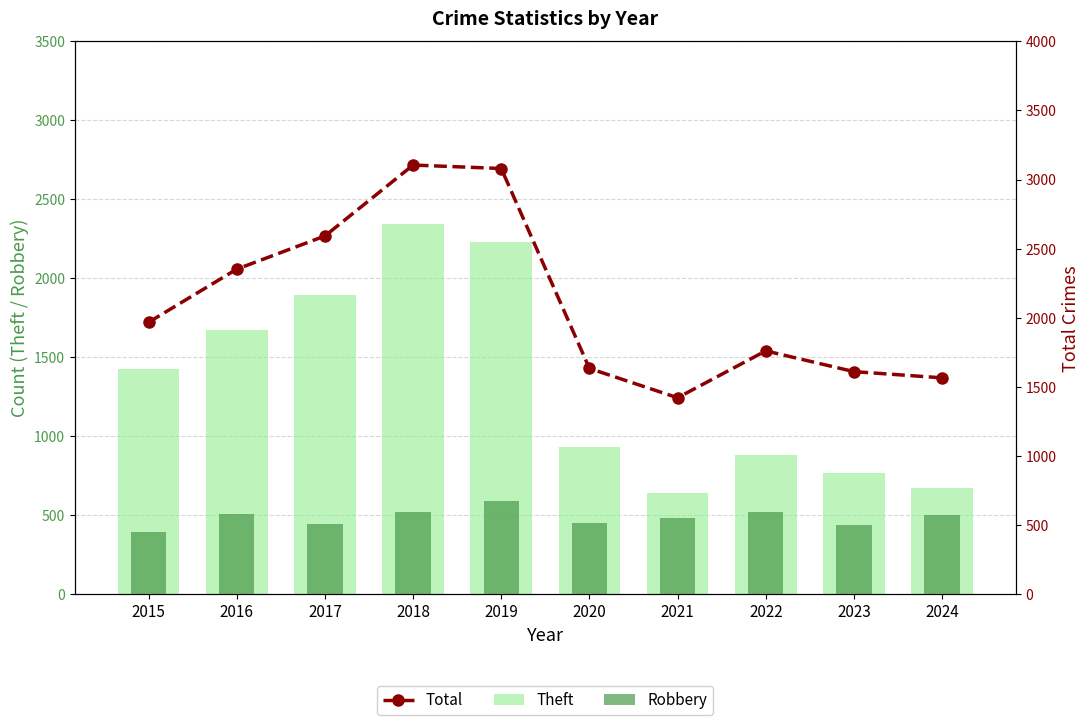

Reading left to right, extract all data points from this chart.

Theft: 1429	1676	1896	2342	2230	930	642	880	766	675
Robbery: 395	510	446	520	591	450	484	521	439	503
Total: 1968	2352	2592	3105	3080	1634	1422	1761	1611	1566